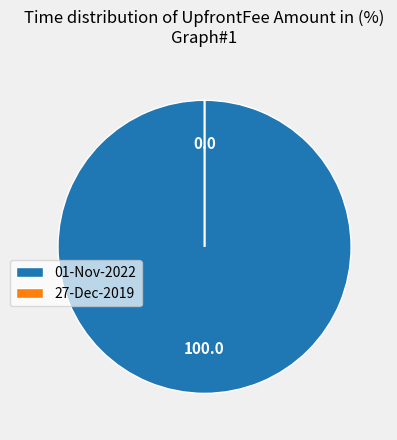

Is there a majority slice in this chart?

Yes